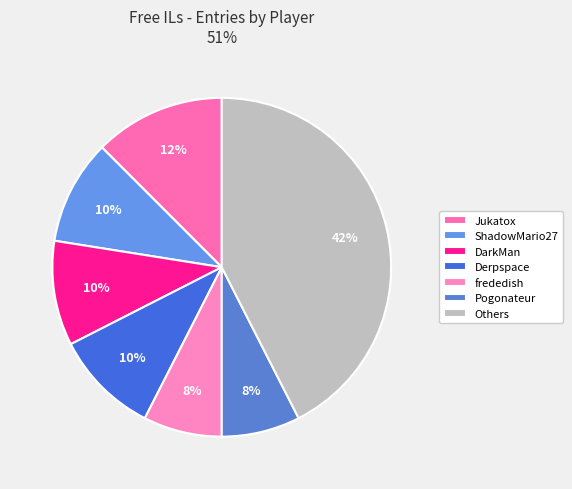

Does any single category account for the majority?

No